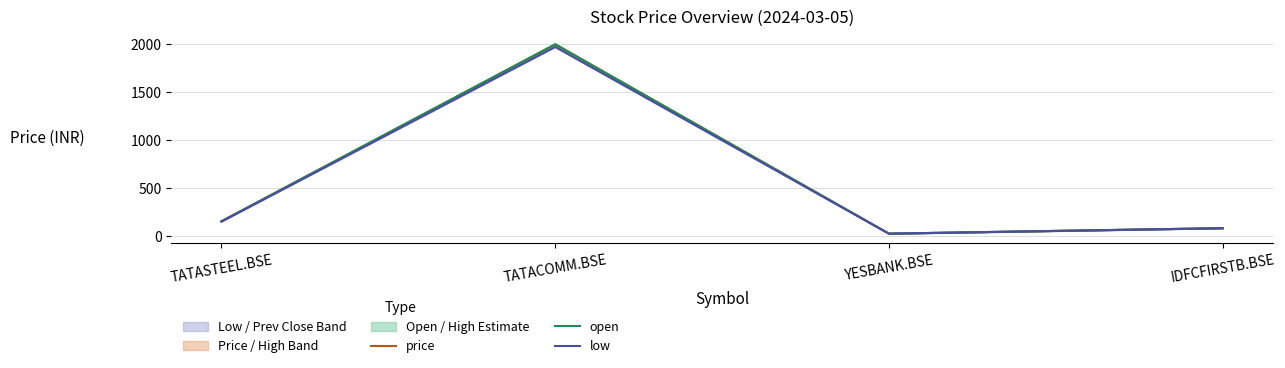

At which category is the sum across all series the highest?

TATACOMM.BSE